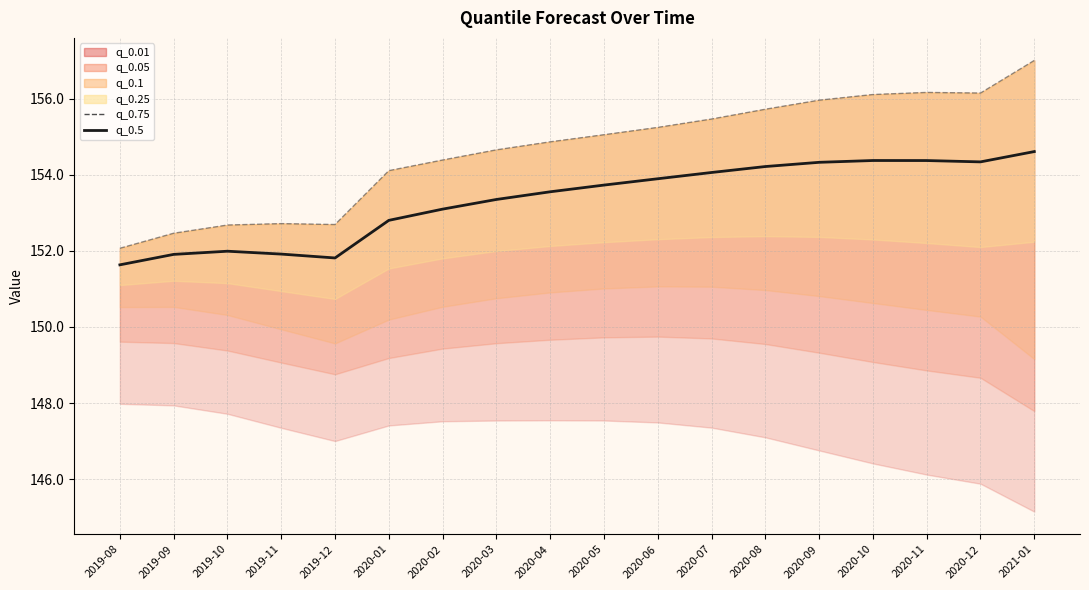

Which category has the lowest value across all series?

2019-08